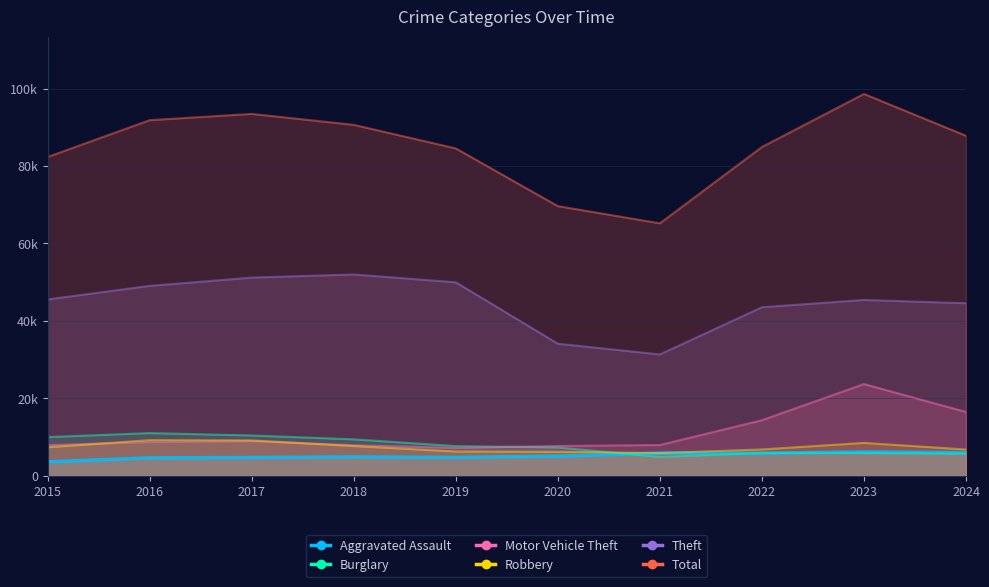

At which category does Robbery reach its first local peak?

2016